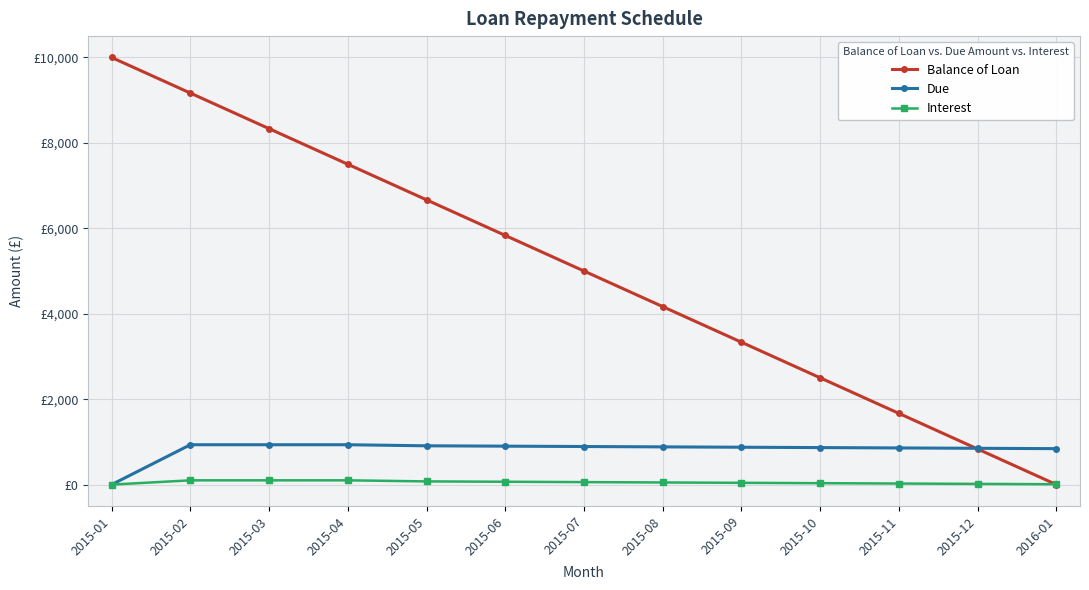

Is this an area chart (filled region under the line)?

No